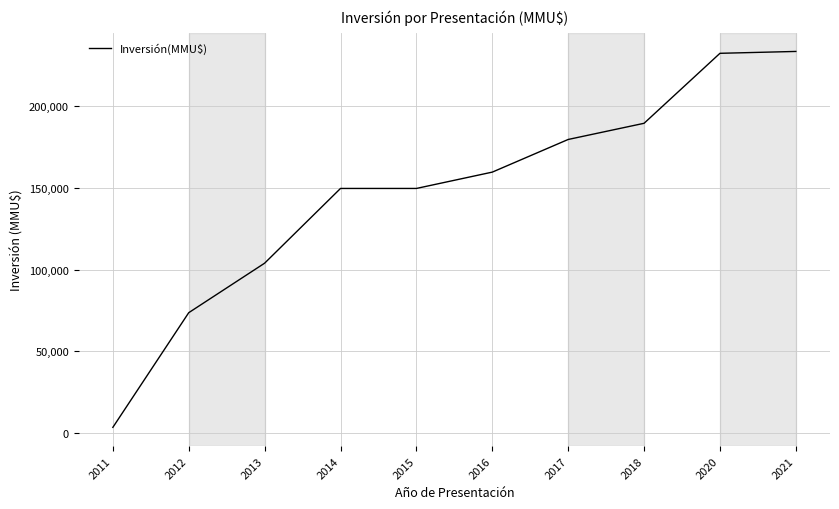

Reading right to left, transcribe all the data shown in this chart.

2021=233601	2020=232457	2018=189593	2017=179690	2016=159690	2015=149690	2014=149690	2013=103920	2012=73601	2011=3369